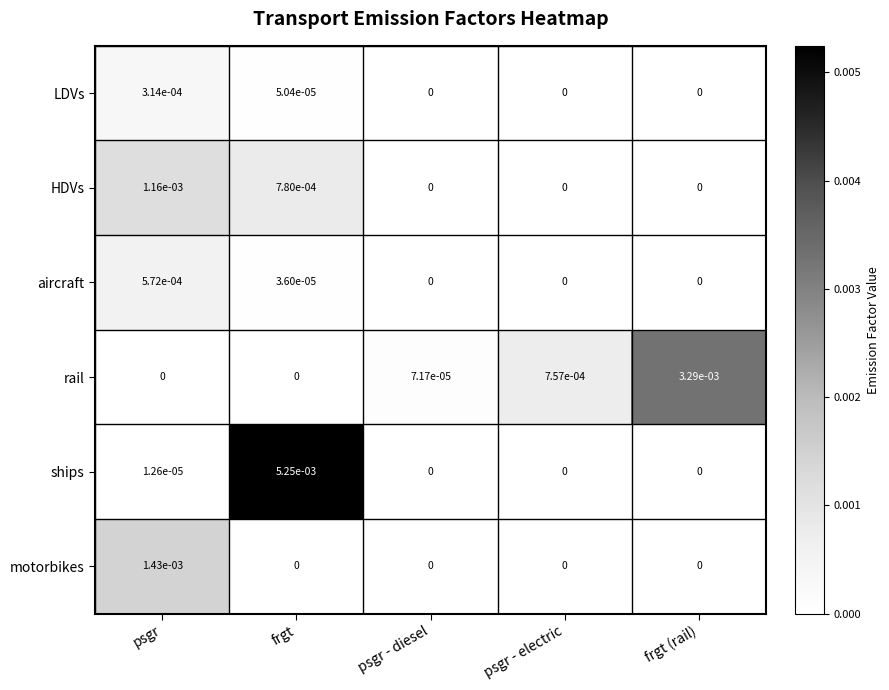

Which series has the largest range (max minus min)?

ships